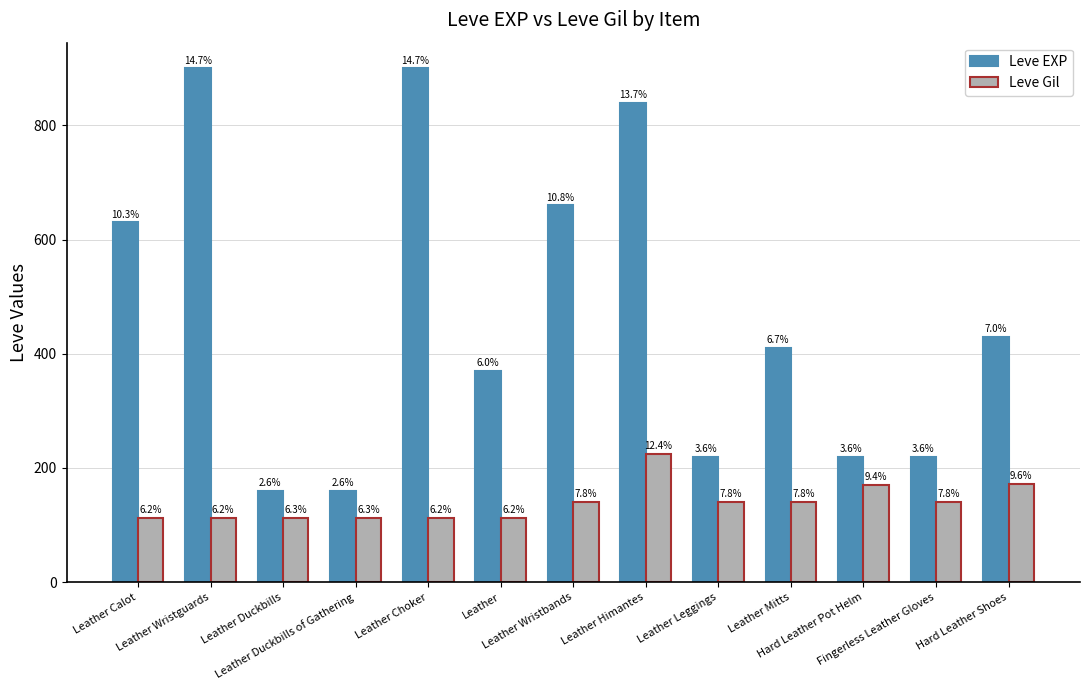

What is the sum of all Leve Gil values?

1800